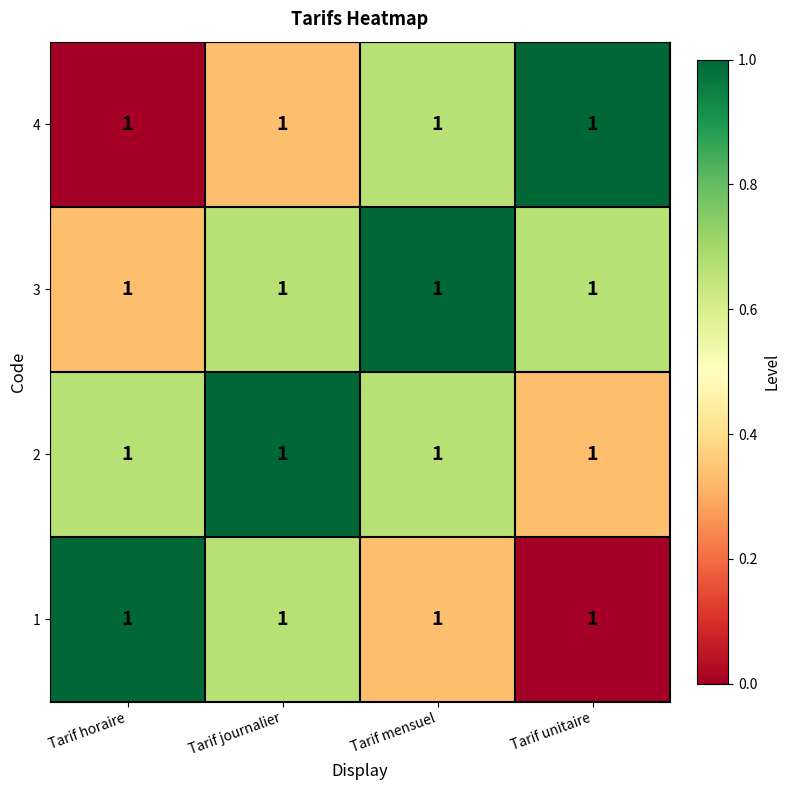

What is the maximum value shown in the chart?

1.0